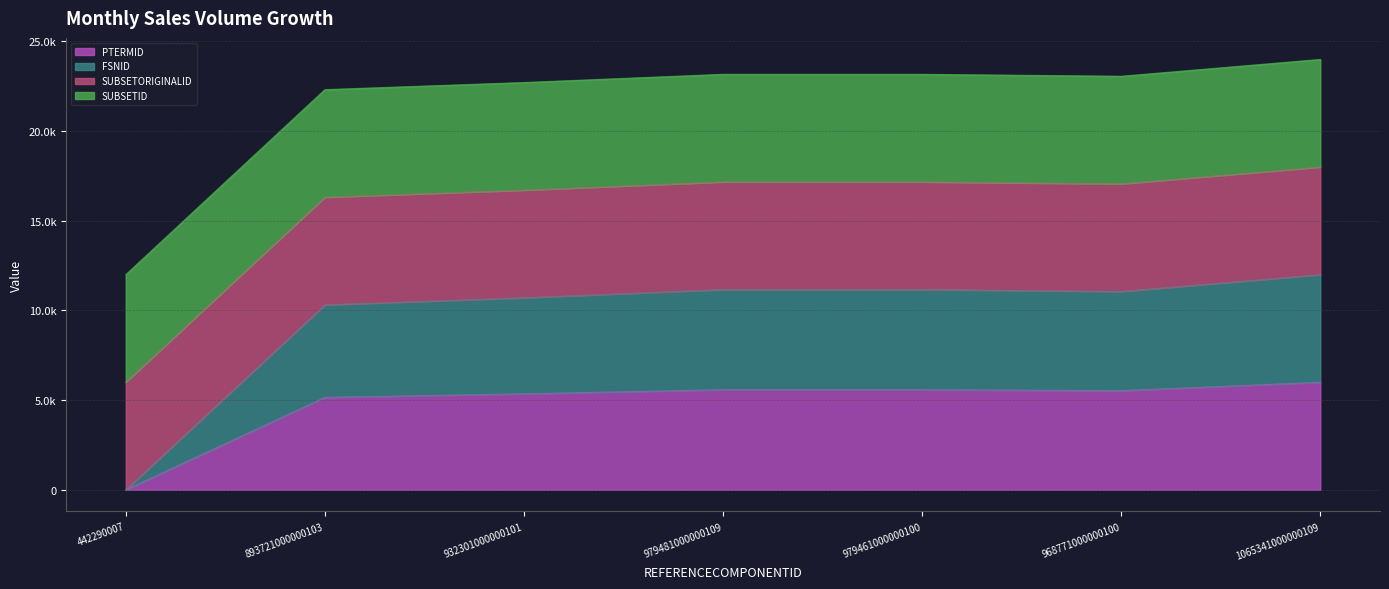

True or false: FSNID and PTERMID intersect in this chart.

False